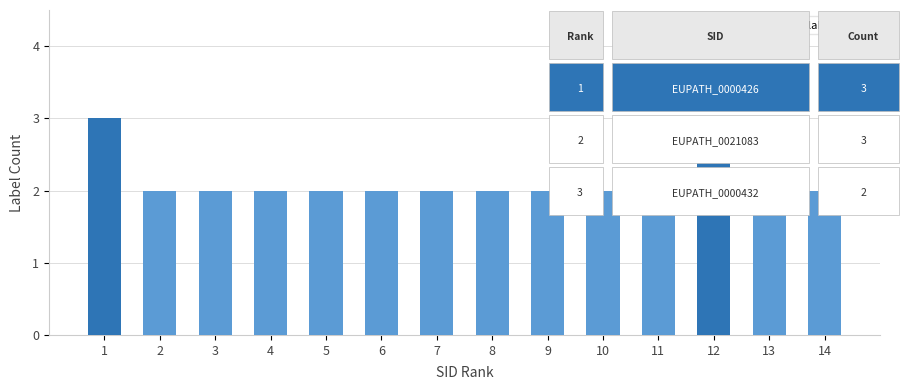

What is the sum of all values?

30